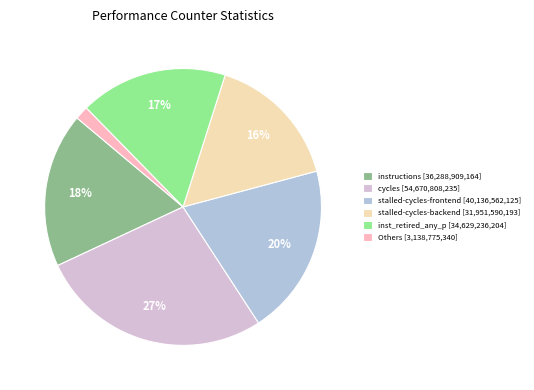

The stalled-cycles-backend [31,951,590,193] slice represents 16% of the pie. True or false?

True